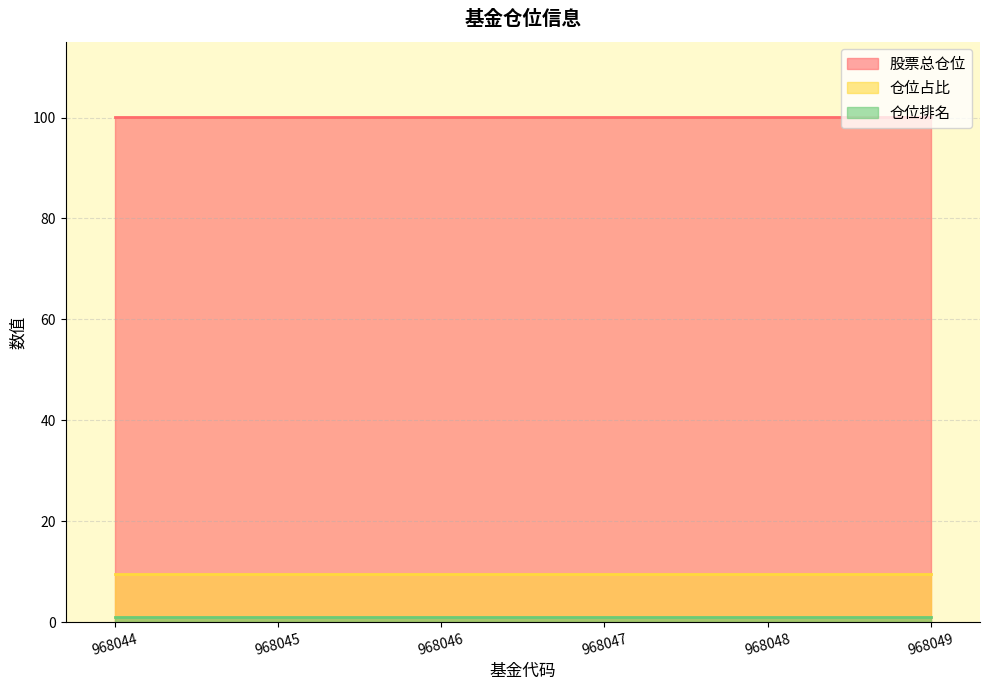

List the series in order of their peak value, highest first.

股票总仓位, 仓位占比, 仓位排名